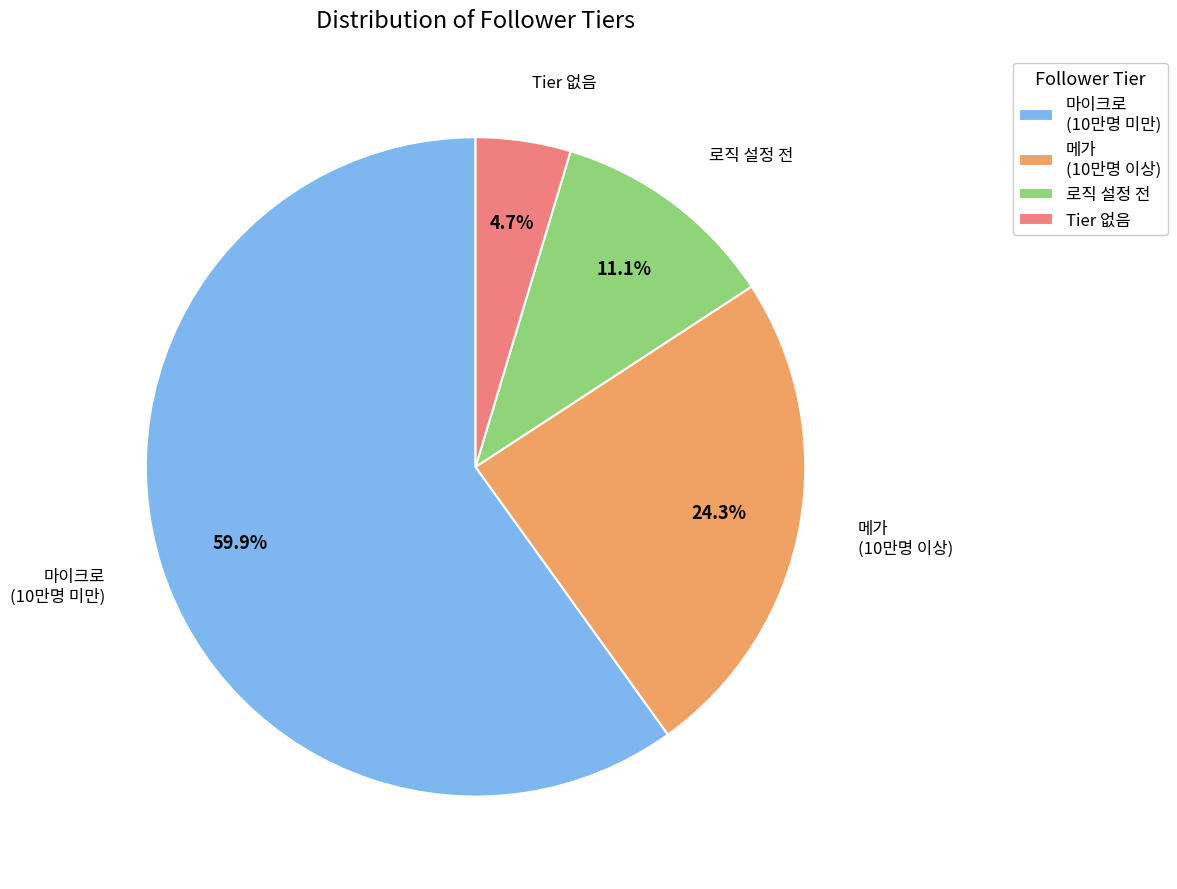

What is the ratio of the value at 메가 (10만명 이상) to the value at 마이크로 (10만명 미만)?

0.4